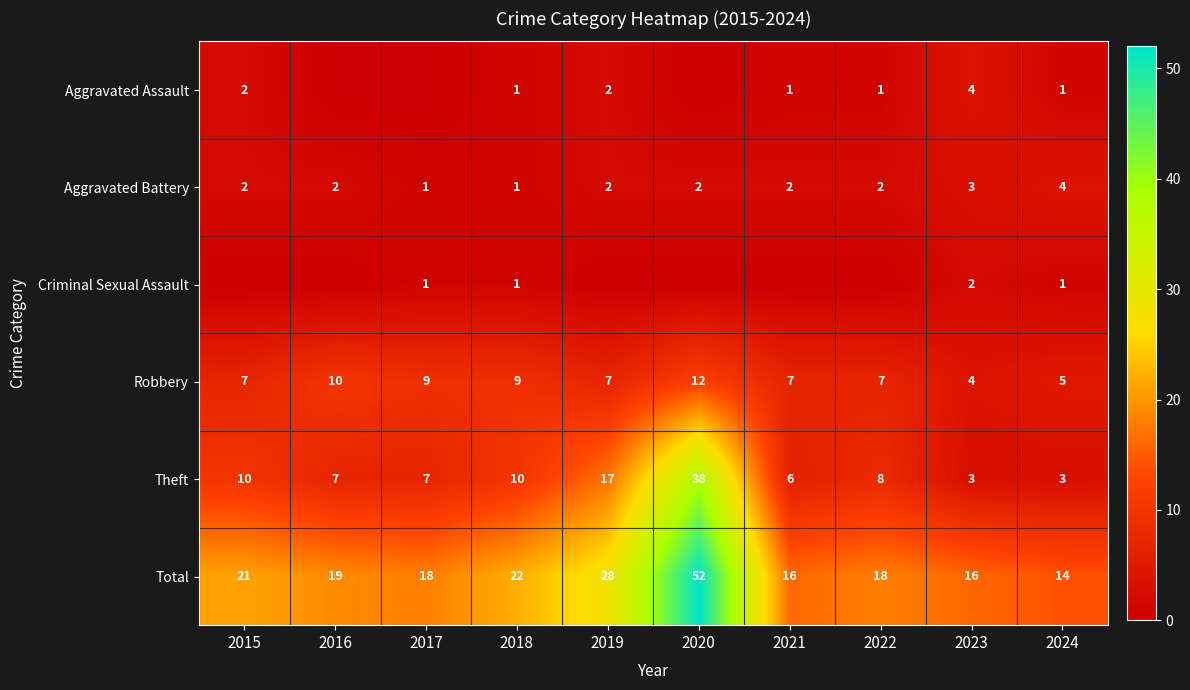

What is the difference between the highest and lowest values at 2020?

52